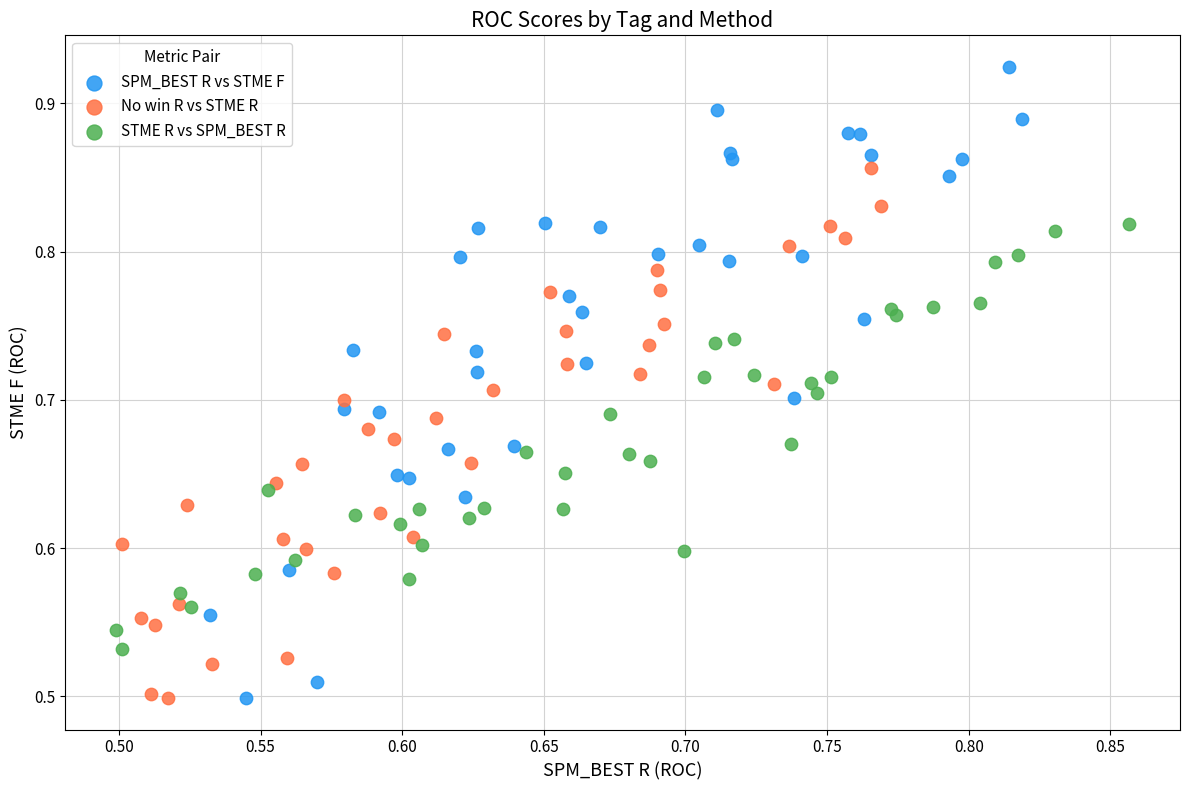

Which series has the largest Y range (max minus min)?

SPM_BEST R vs STME F